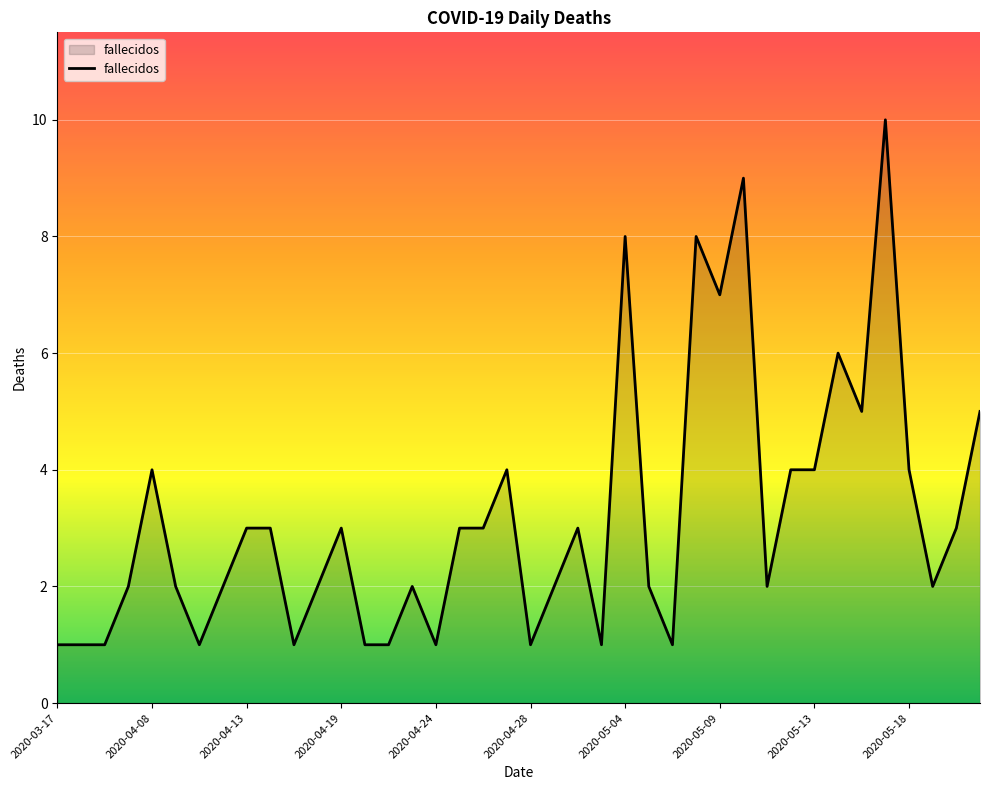

What is the smallest value displayed?

1